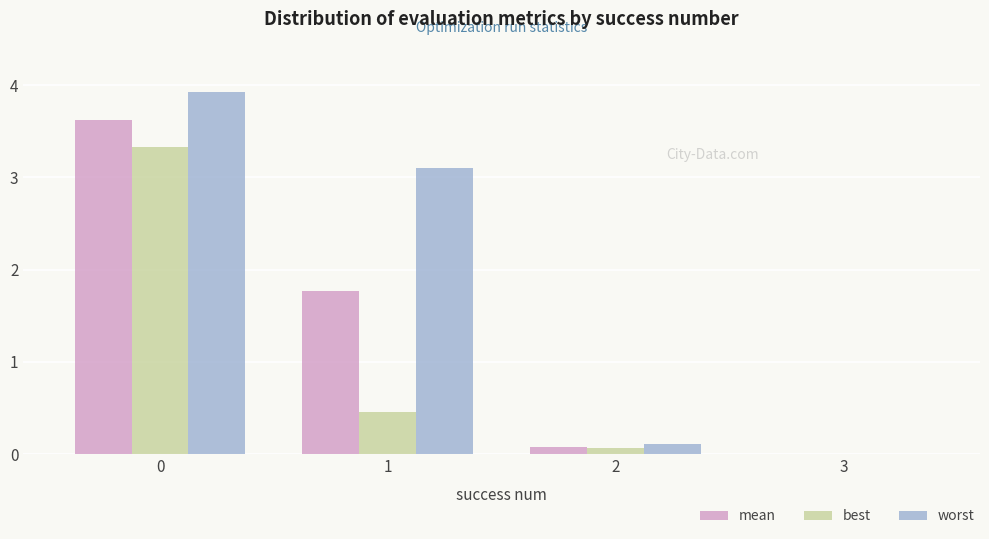

The best series shows 0.0 at 3. True or false?

True